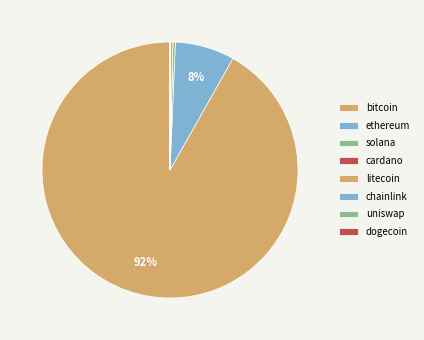

What percentage do cardano and solana together represent?

0.3%